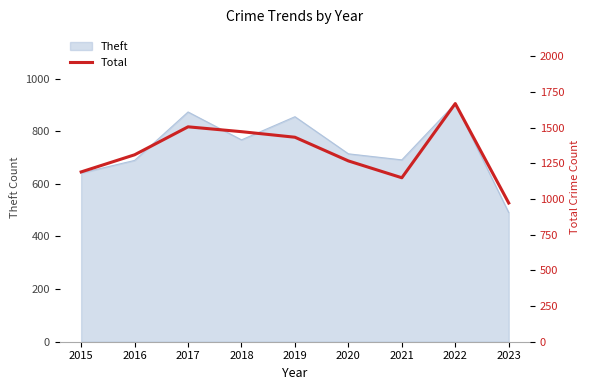

True or false: Theft has a value of 408 at 2015.

False